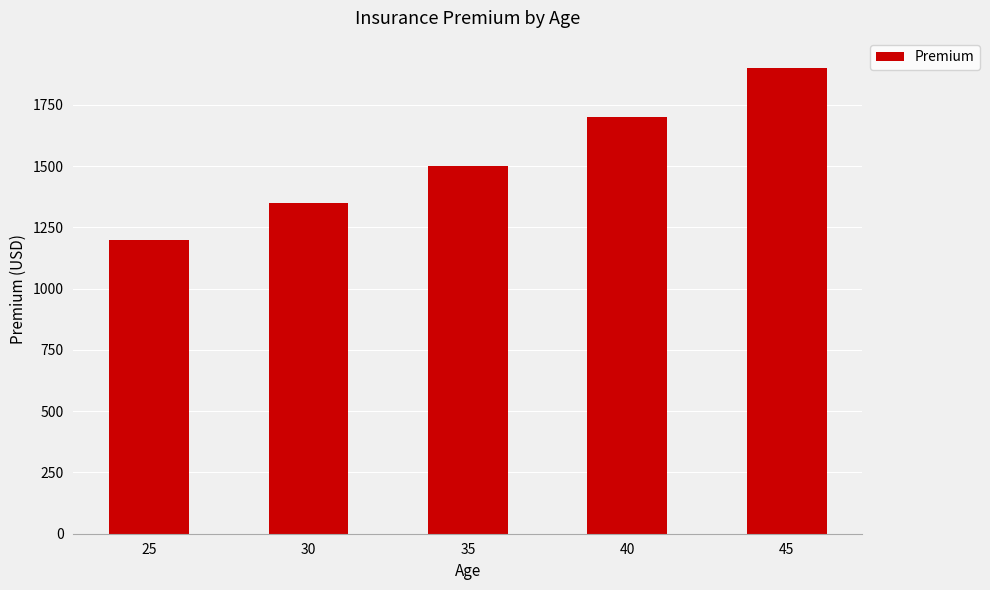

What is the value of the 1st bar from the left?

1200